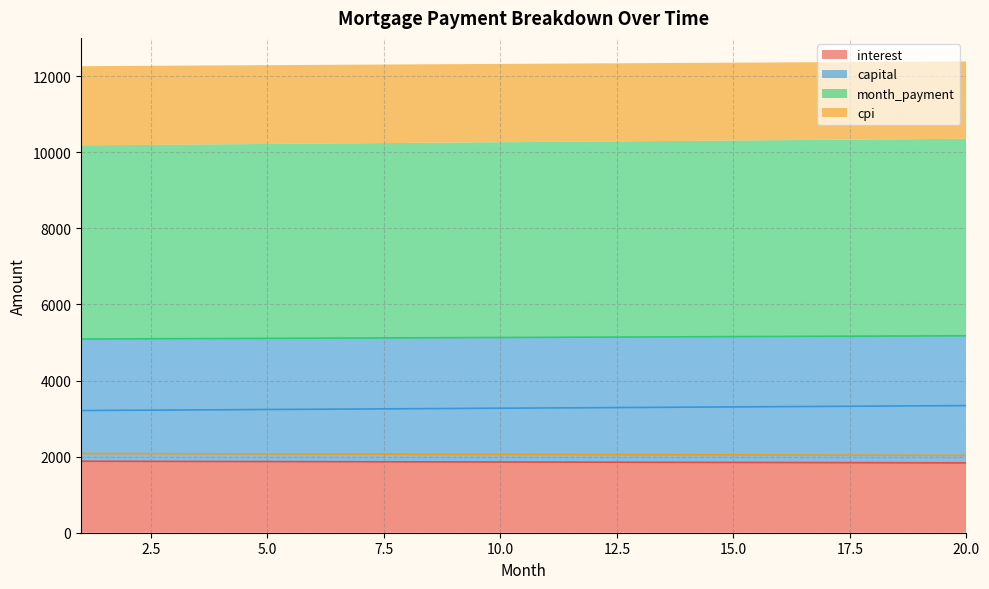

What is the value of the cpi point at the 11th from the left?

2056.4